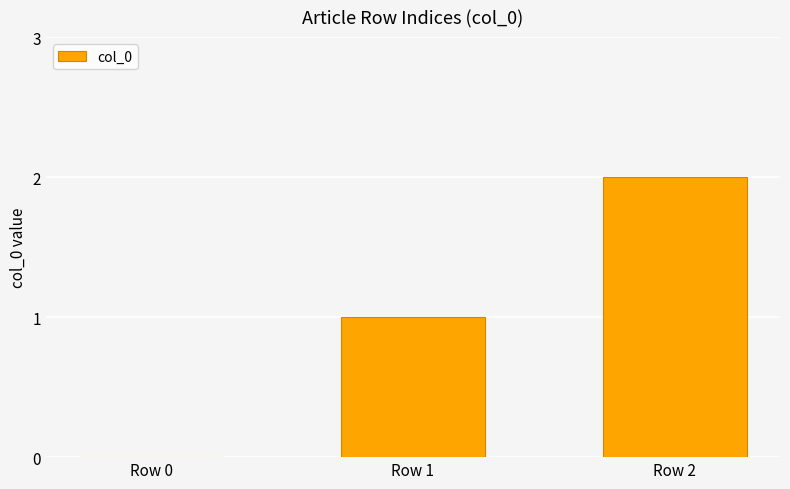

Reading left to right, list all the values displayed in this chart.

0	1	2